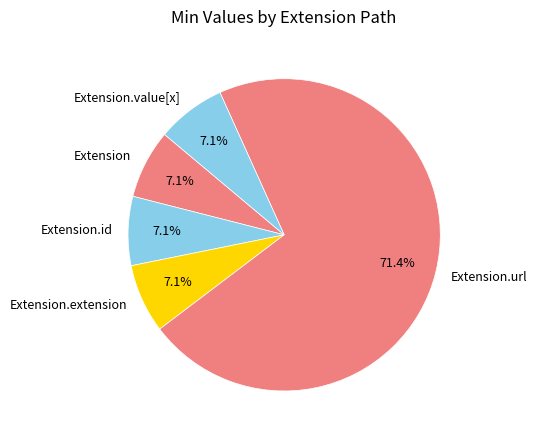

Does Extension represent more than half of the total?

No